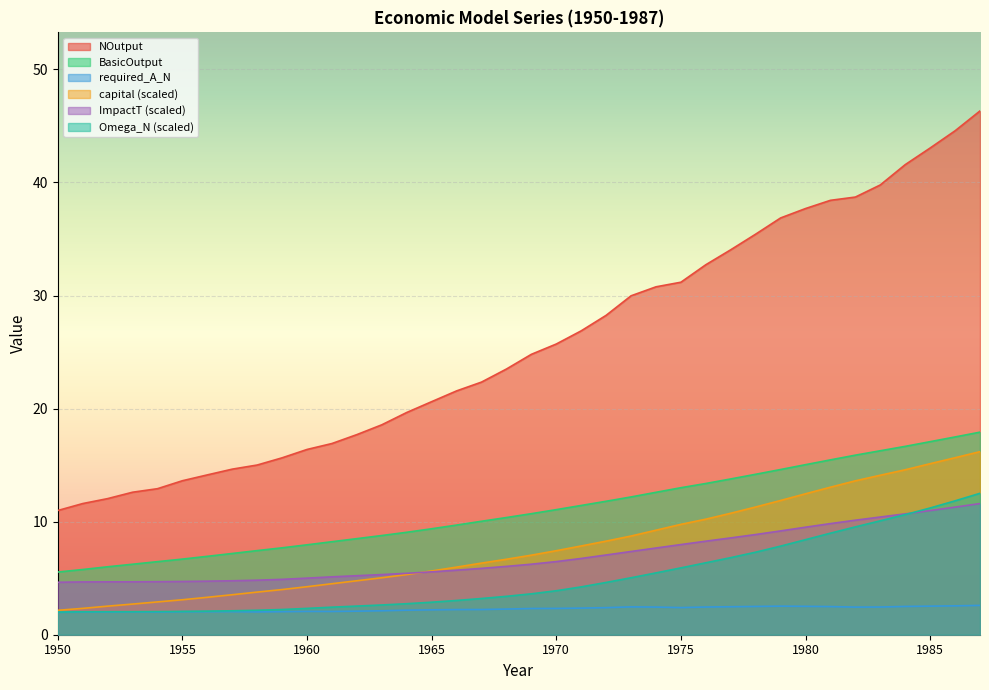

What is the difference between the maximum and minimum values in the BasicOutput series?

12.4